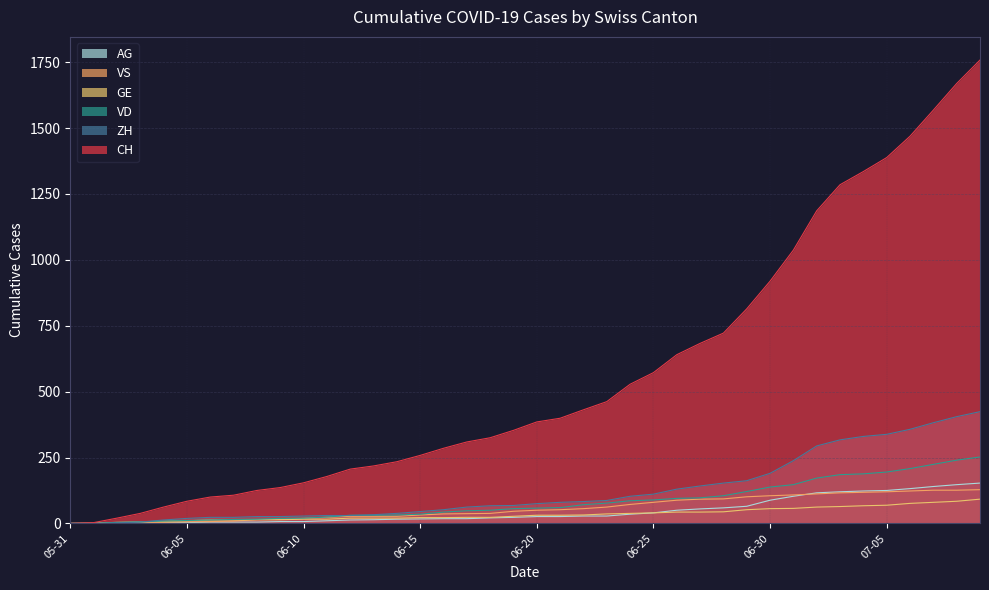

True or false: ZH has more than 2 interior local peaks.

False